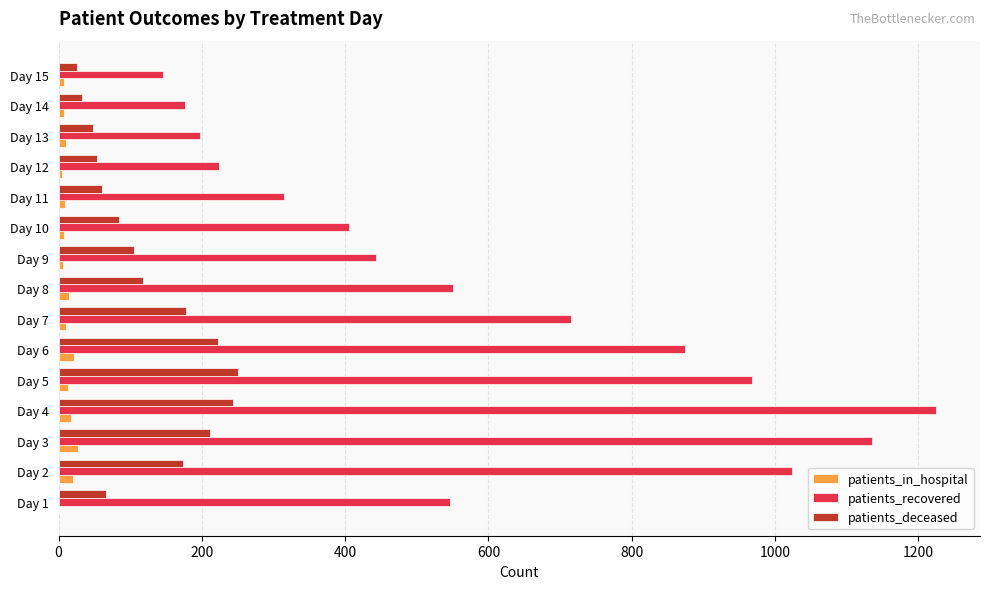

Which label corresponds to the largest value in the chart?

Day 4